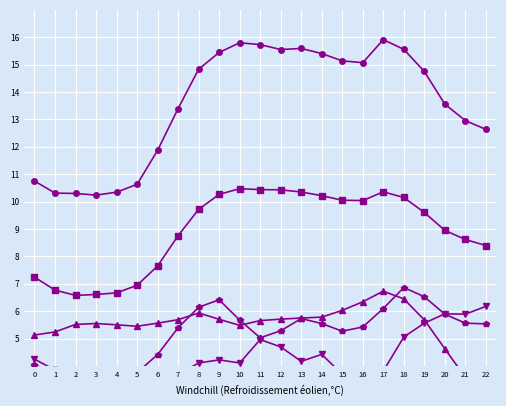

True or false: PS_SJ and FB_SJ cross at least once.

False